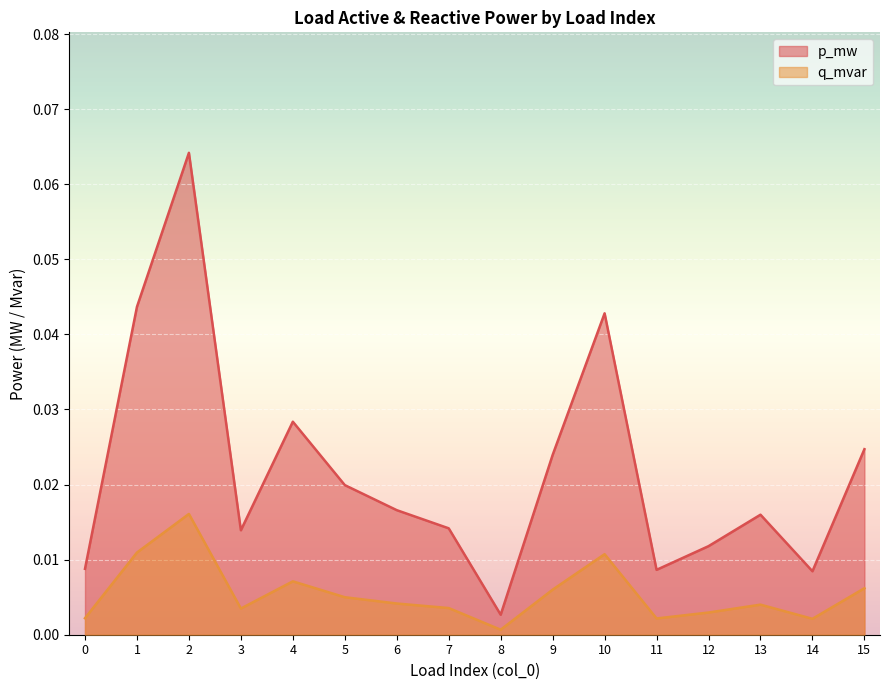

Which category has the lowest value in the p_mw series?

8